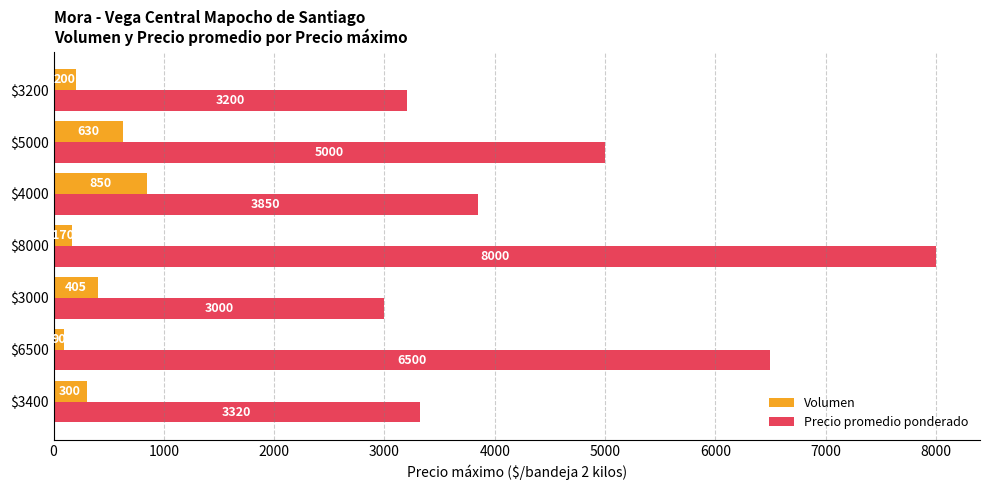

What is the difference between the maximum and minimum values in the Volumen series?

760